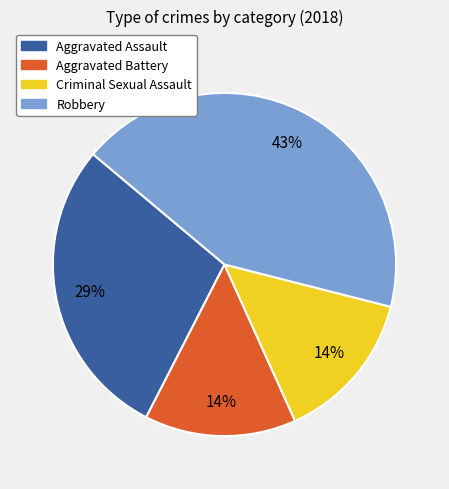

Is there any slice that represents more than half of the pie?

No